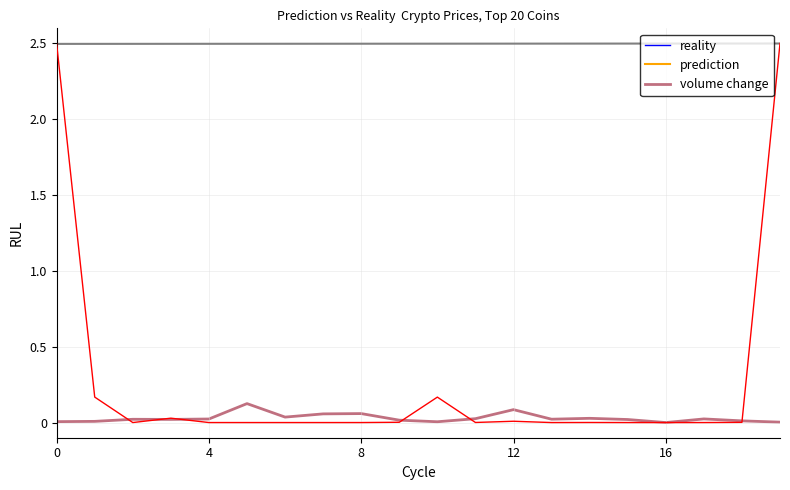

Which series has the largest total across all categories?

prediction